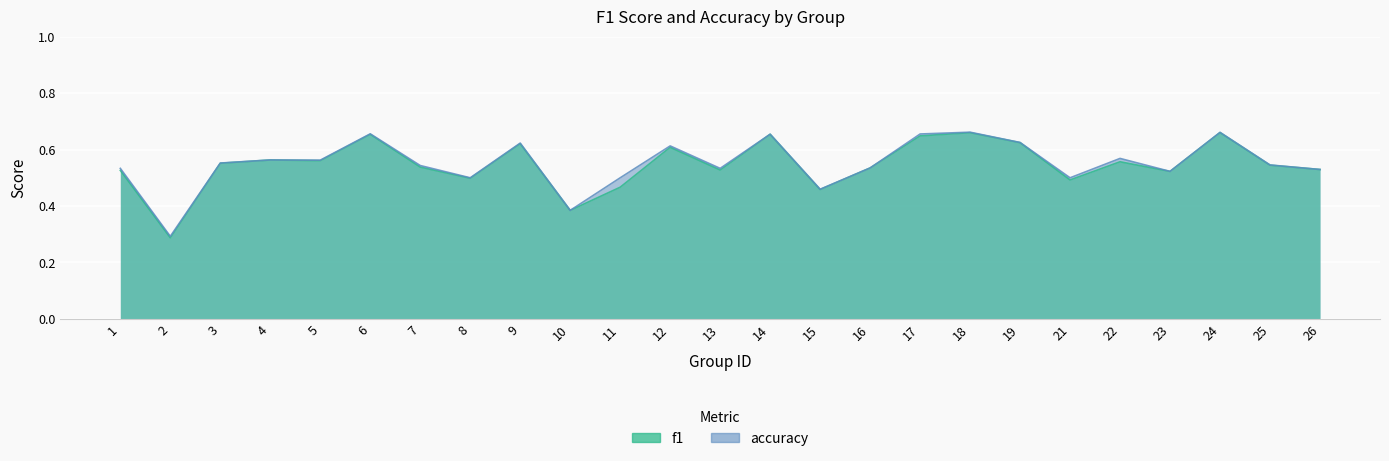

What is the sum of all f1 values?

13.7